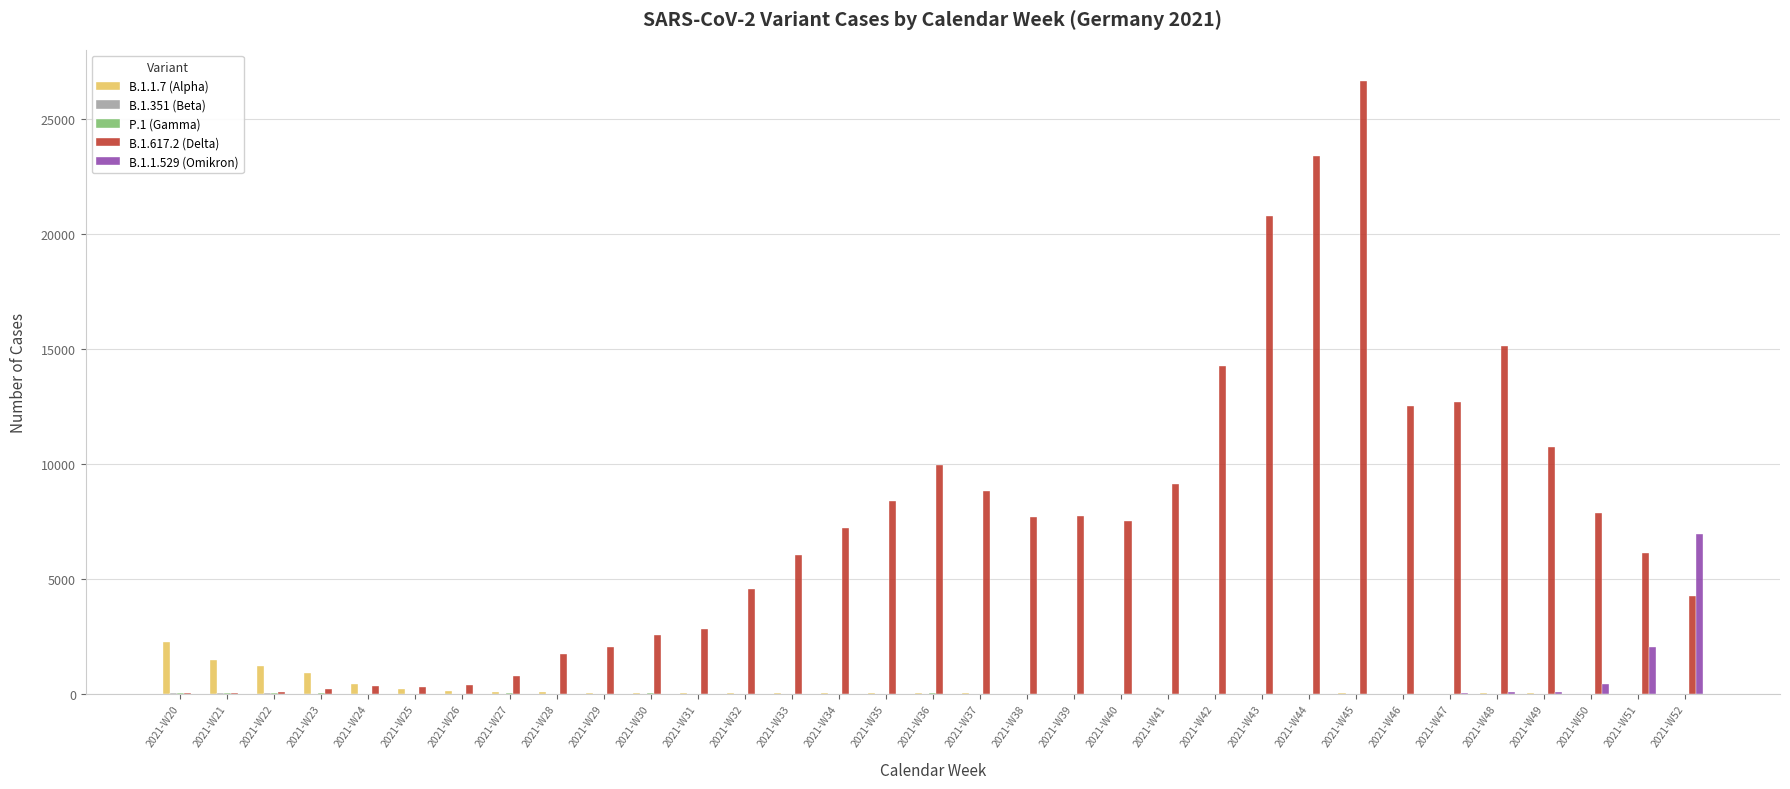

What is the maximum value shown in the chart?

26677